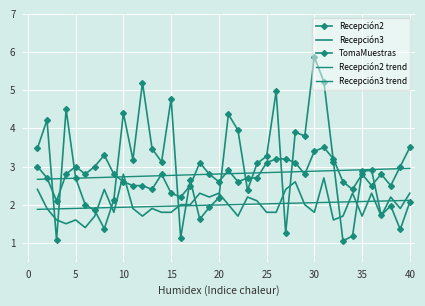

True or false: Recepción2 trend and Recepción3 trend cross at least once.

False